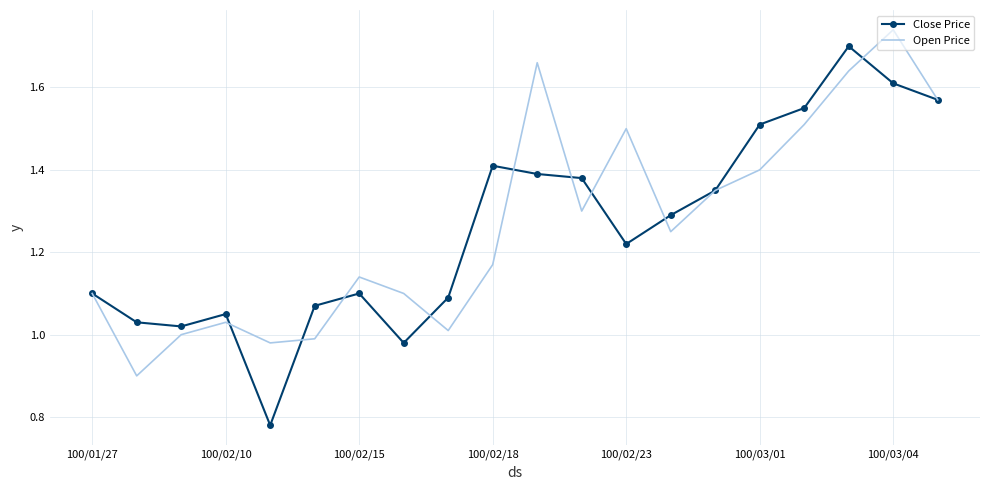

How many values in the Close Price series exceed 1?

18